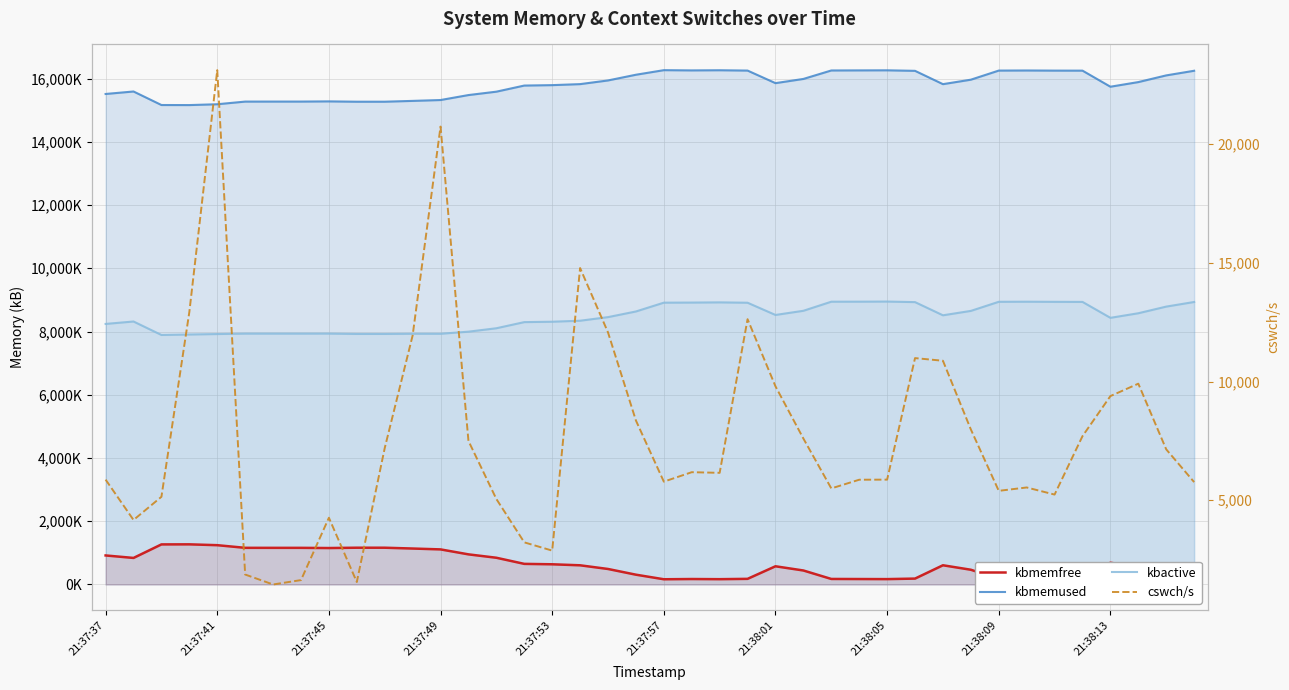

What position from the left is 26?

27